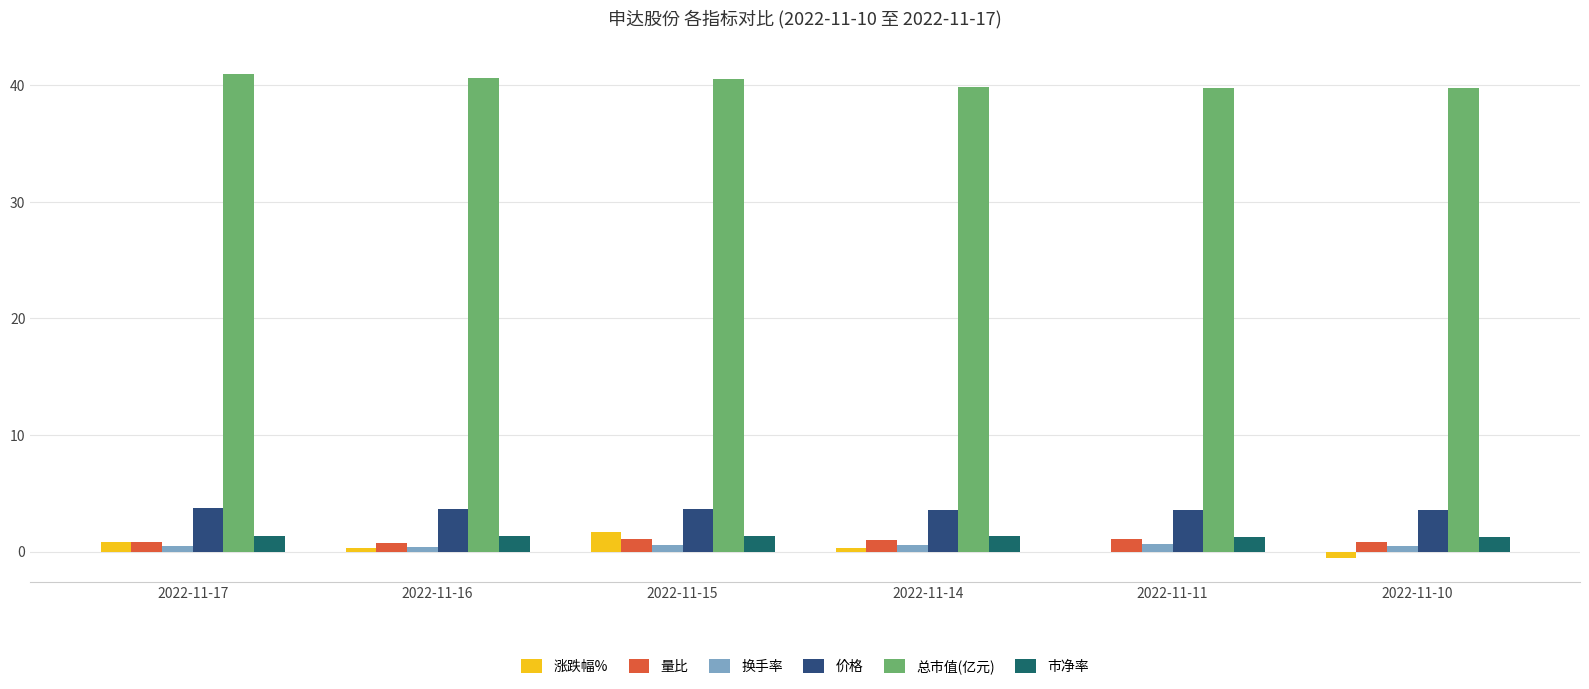

What value does the 涨跌幅% series have at 2022-11-14?

0.3